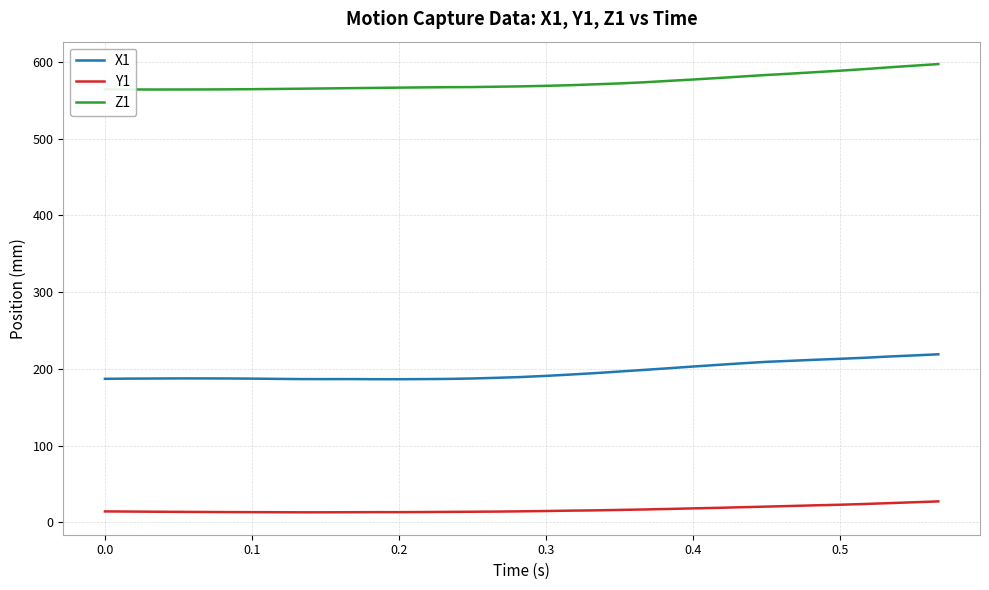

True or false: X1 and Z1 intersect in this chart.

False